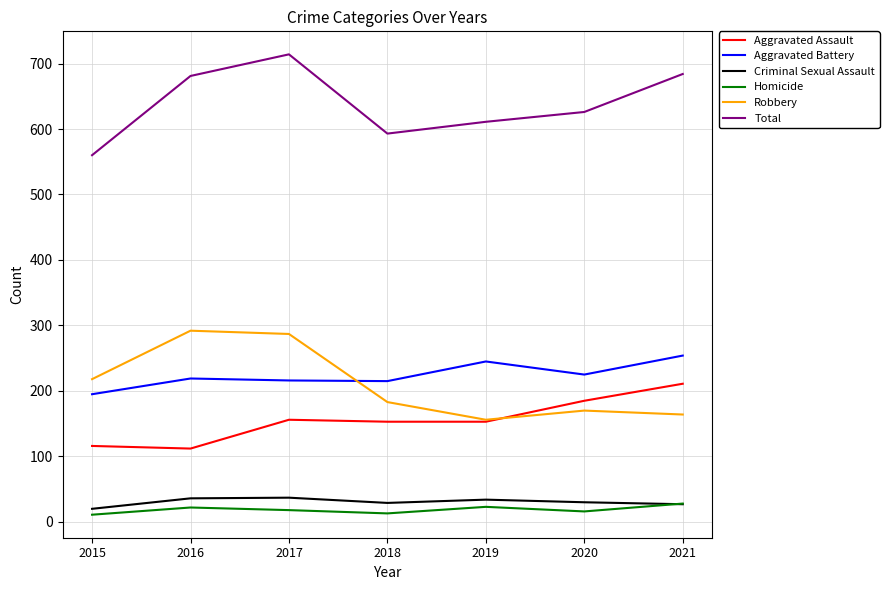

How many lines are shown in the chart?

6